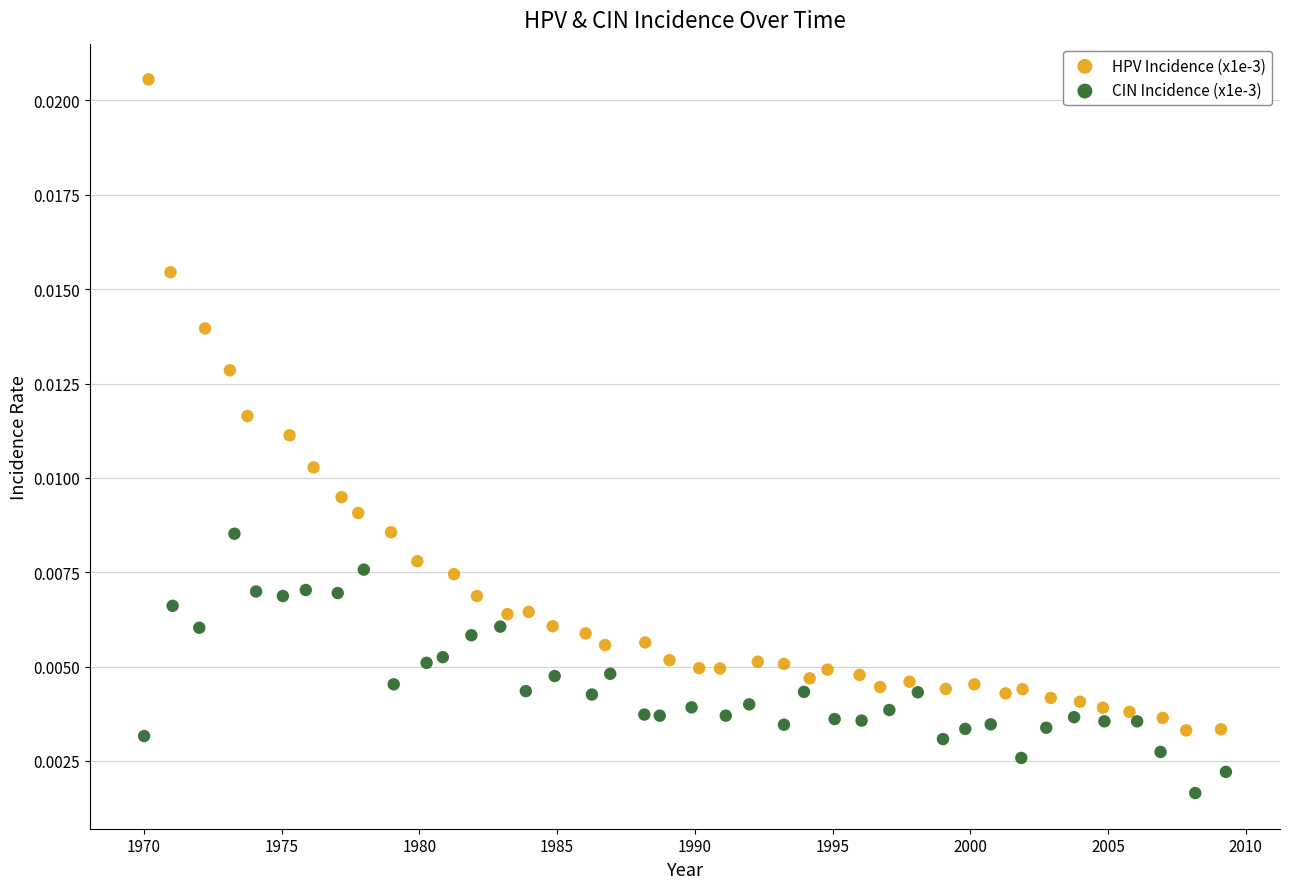

Which series reaches the maximum Y coordinate?

HPV Incidence (x1e-3)